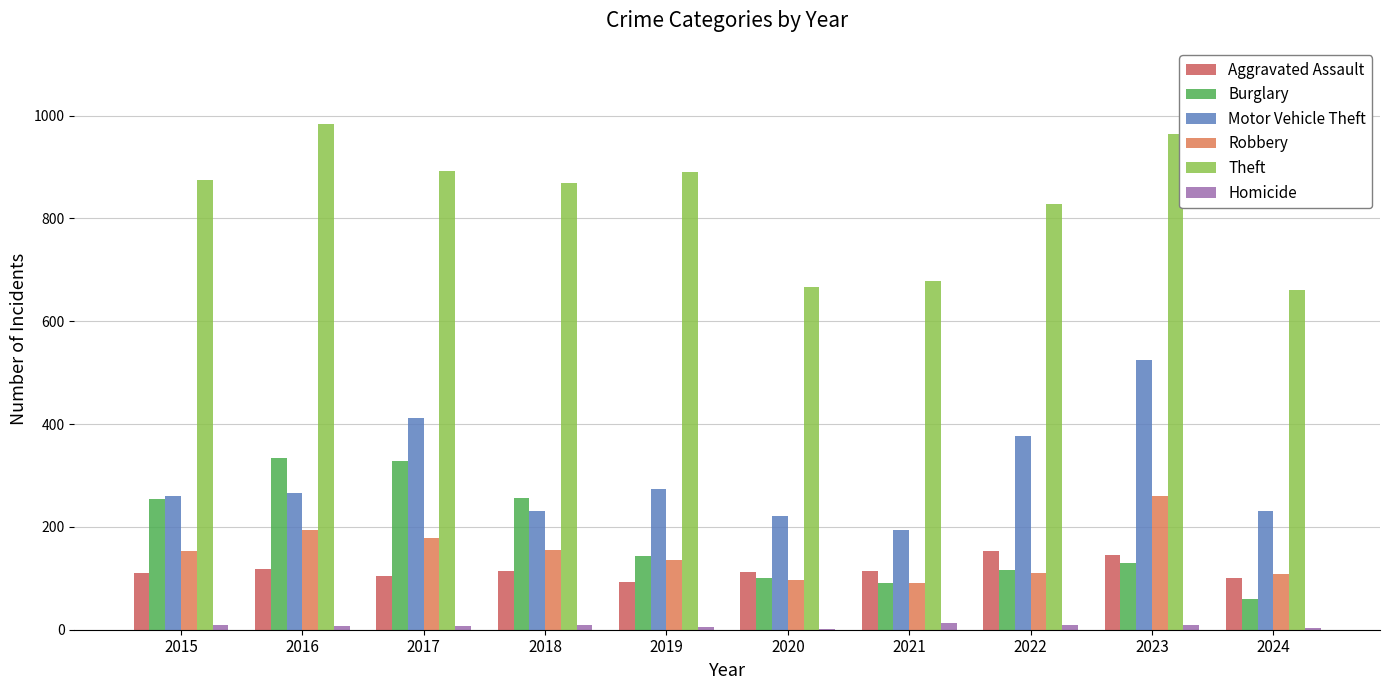

What is the difference between the maximum and minimum values in the Theft series?

323